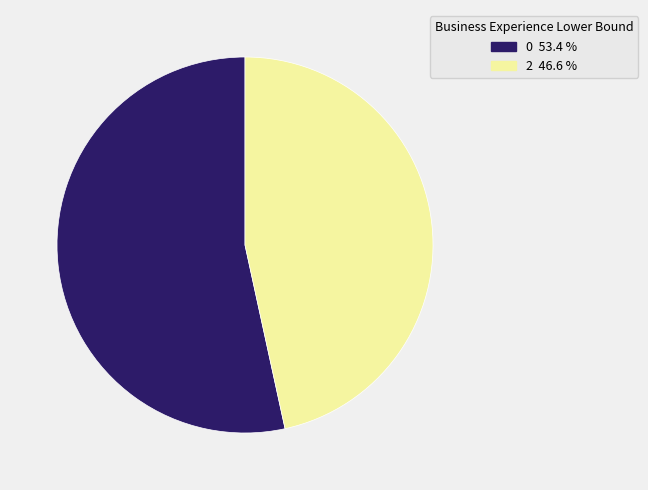

How many slices are in this pie chart?

2